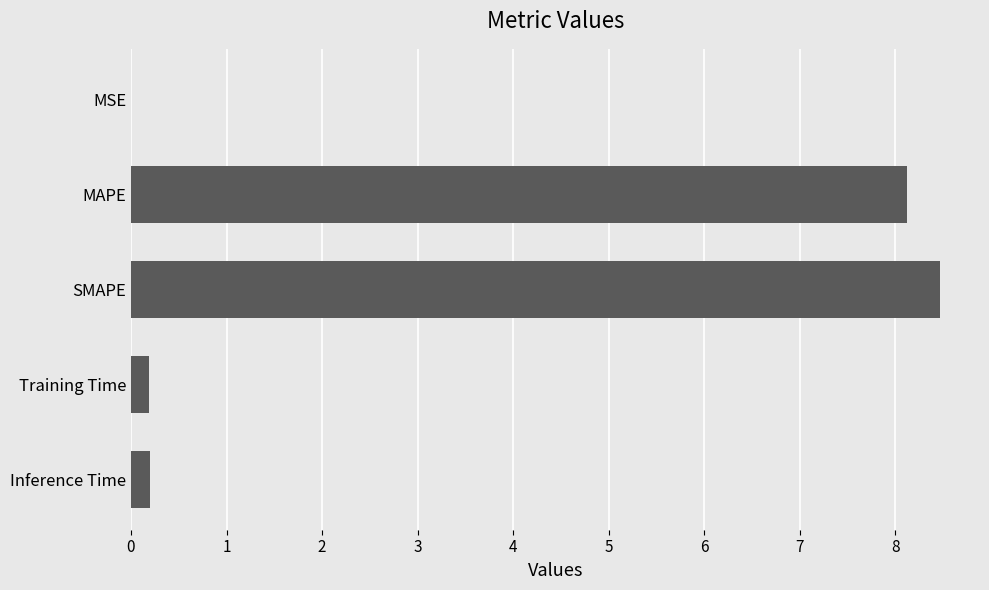

The chart shows a value of 0.2 at Inference Time. True or false?

True